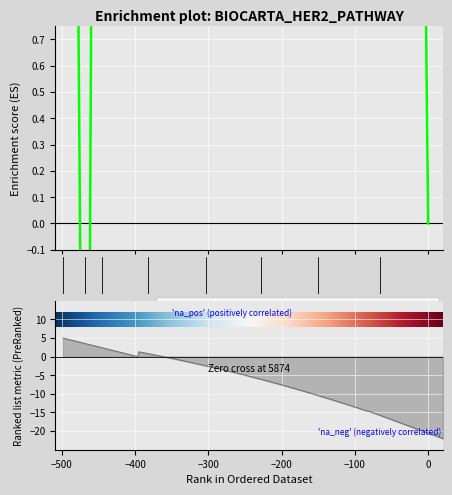

Which has a higher value, 5 or 9?

9